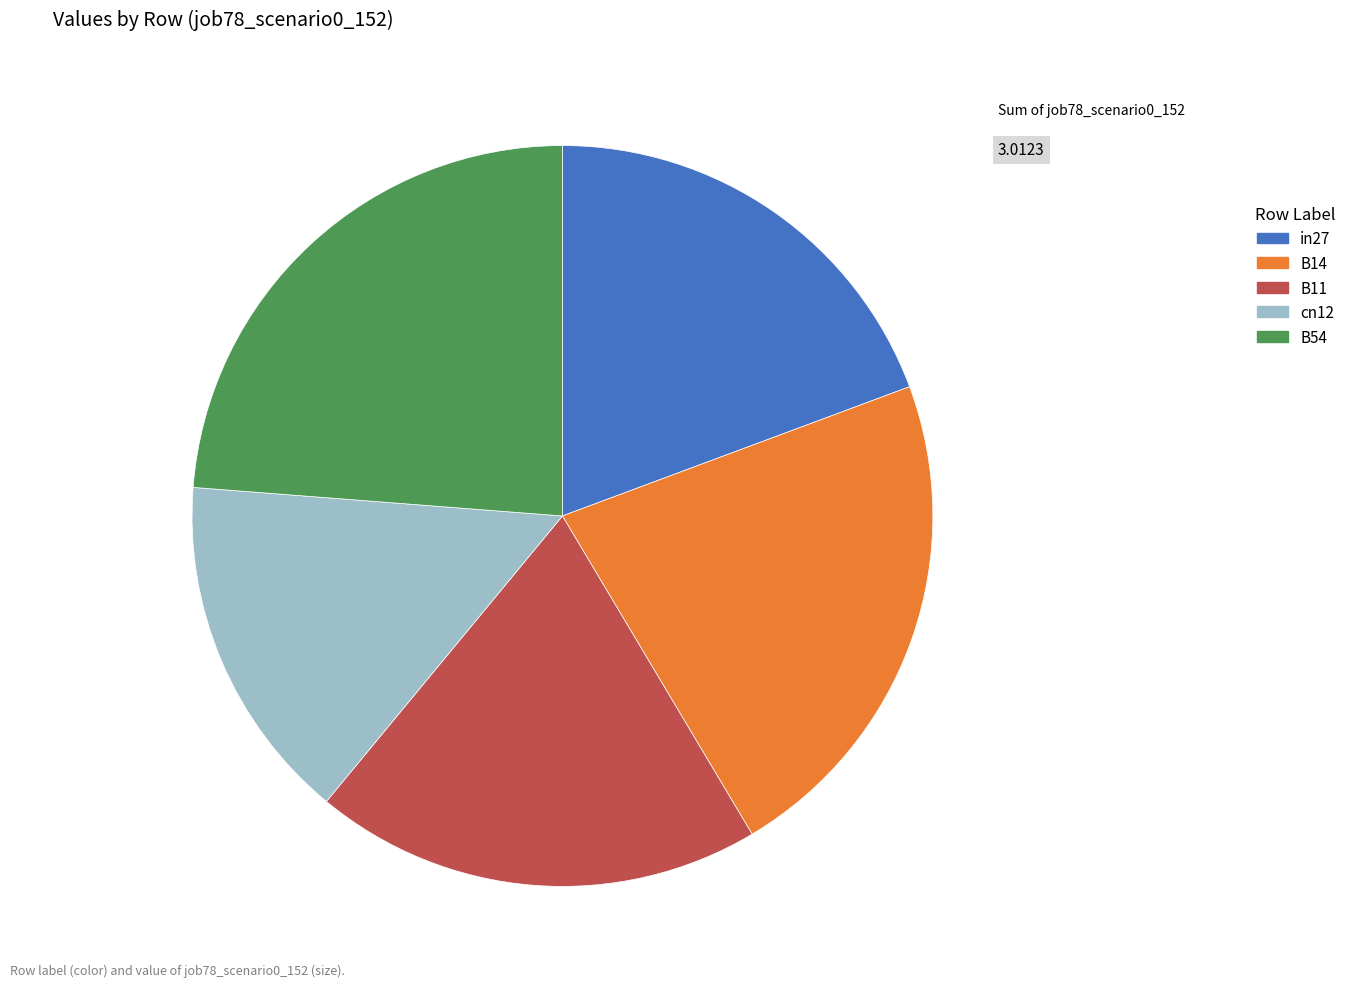

Count the number of slices in the pie.

5